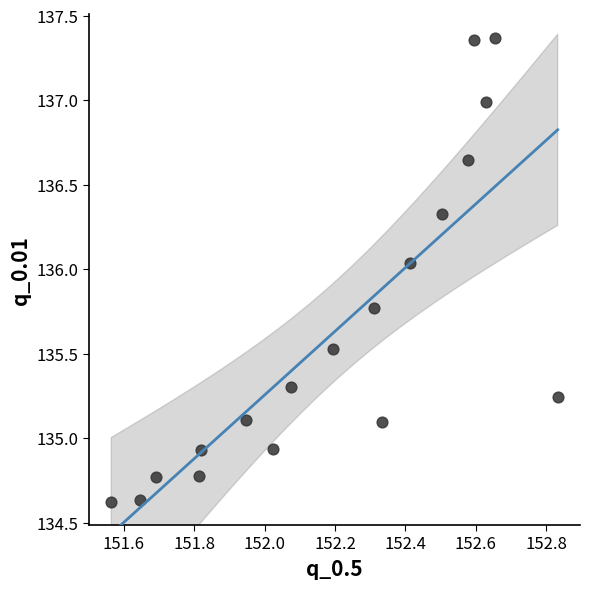

What is the range of Y values (max minus min)?

2.7